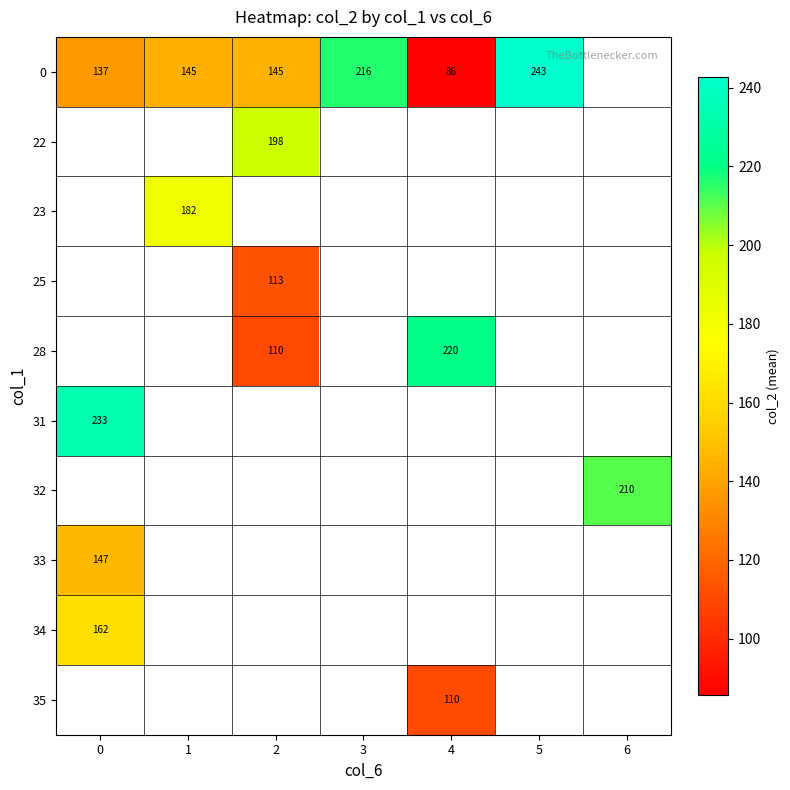

How many data points in 0 are less than 144?

2